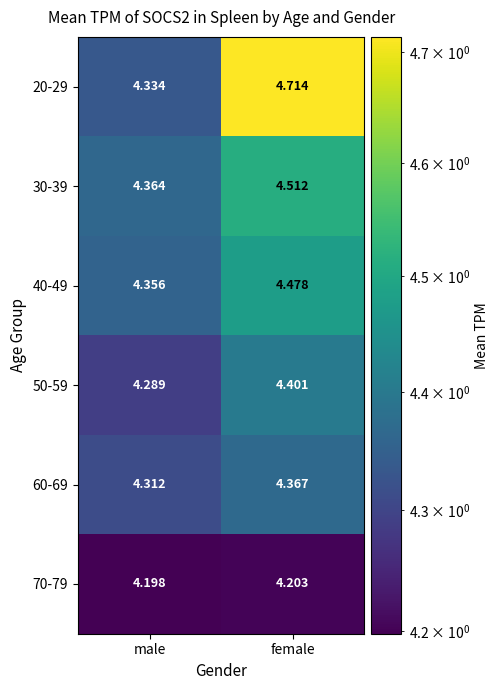

At how many categories does at least one series exceed 4?

2